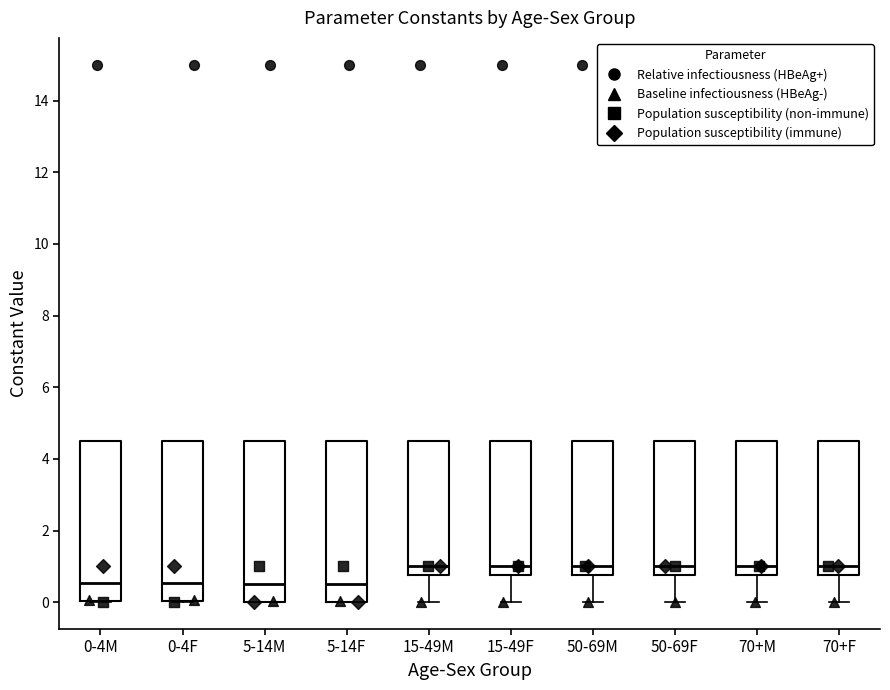

Reading left to right, transcribe this box plot: for each box, give where its median line is, the range the box spans, and where its two whiskers end, as read against the y-axis. The values are not printed on the chart, so give them approximately, as read against the axis.

0-4M: median 0.6, box 0.0 to 4.6, whiskers 0.0 to 4.6
0-4F: median 0.6, box 0.0 to 4.6, whiskers 0.0 to 4.6
5-14M: median 0.6, box 0.0 to 4.6, whiskers 0.0 to 4.6
5-14F: median 0.6, box 0.0 to 4.6, whiskers 0.0 to 4.6
15-49M: median 1.0, box 0.8 to 4.6, whiskers 0.0 to 4.6
15-49F: median 1.0, box 0.8 to 4.6, whiskers 0.0 to 4.6
50-69M: median 1.0, box 0.8 to 4.6, whiskers 0.0 to 4.6
50-69F: median 1.0, box 0.8 to 4.6, whiskers 0.0 to 4.6
70+M: median 1.0, box 0.8 to 4.6, whiskers 0.0 to 4.6
70+F: median 1.0, box 0.8 to 4.6, whiskers 0.0 to 4.6